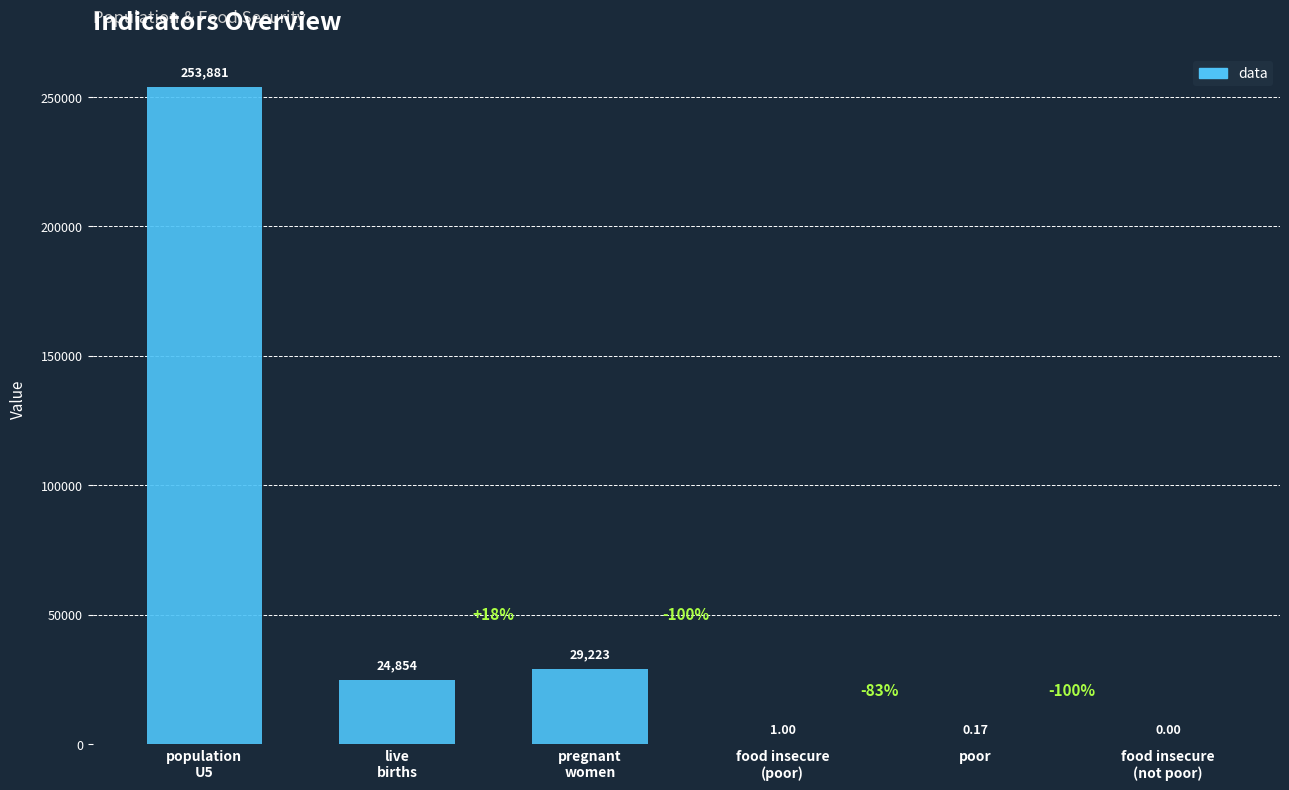

What is the average value?

51326.5